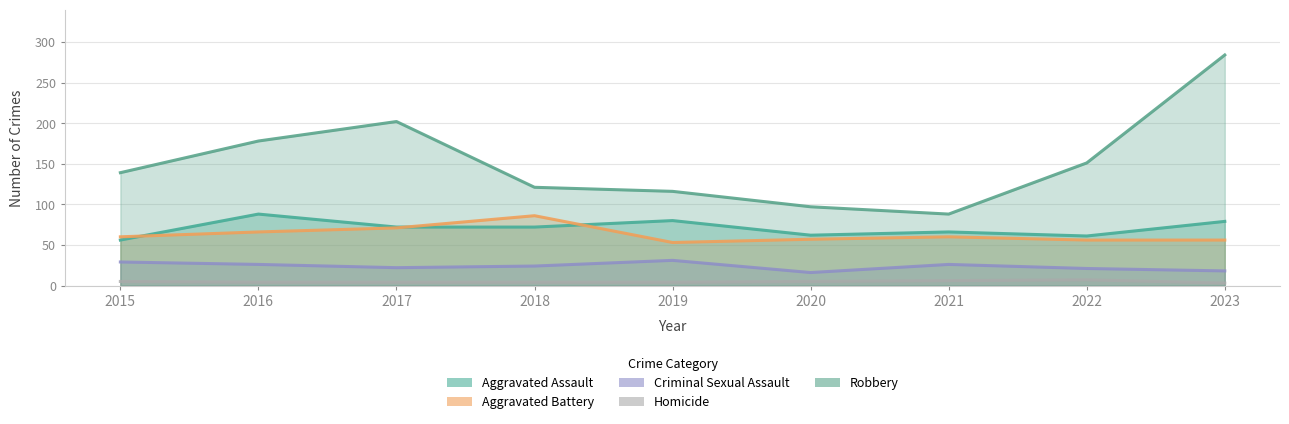

Where is Aggravated Battery nearest to the value 69?

2017